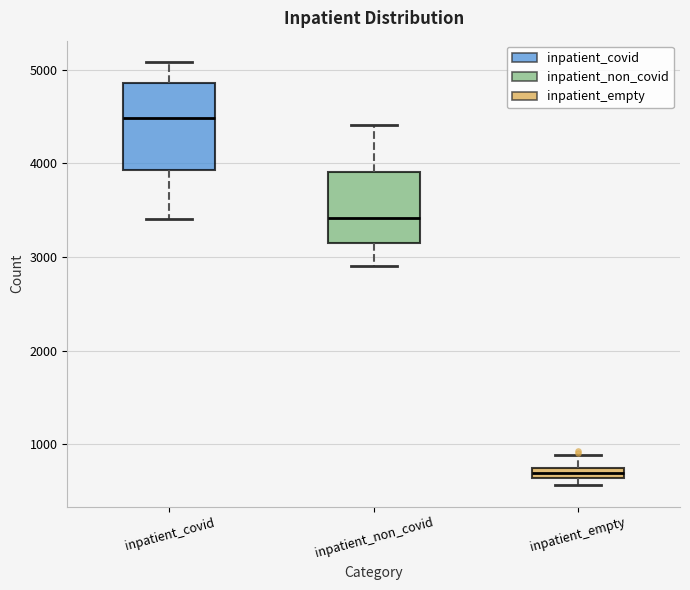

Which box has the highest median line?

inpatient_covid